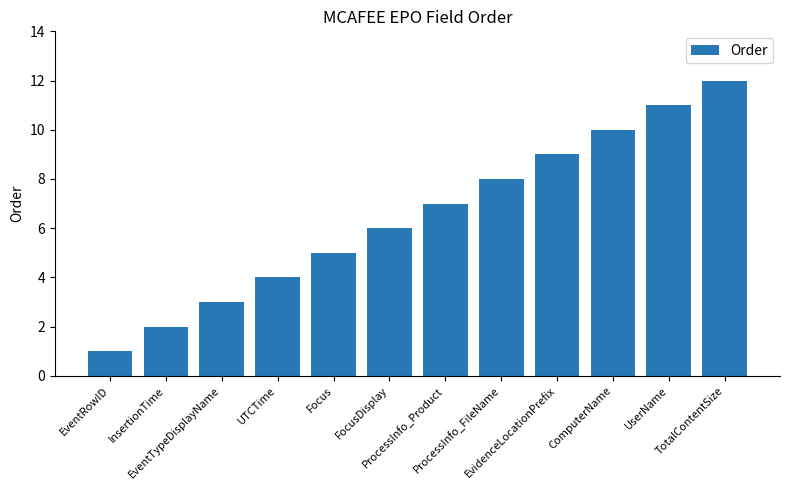

At which label is the value closest to 6?

FocusDisplay